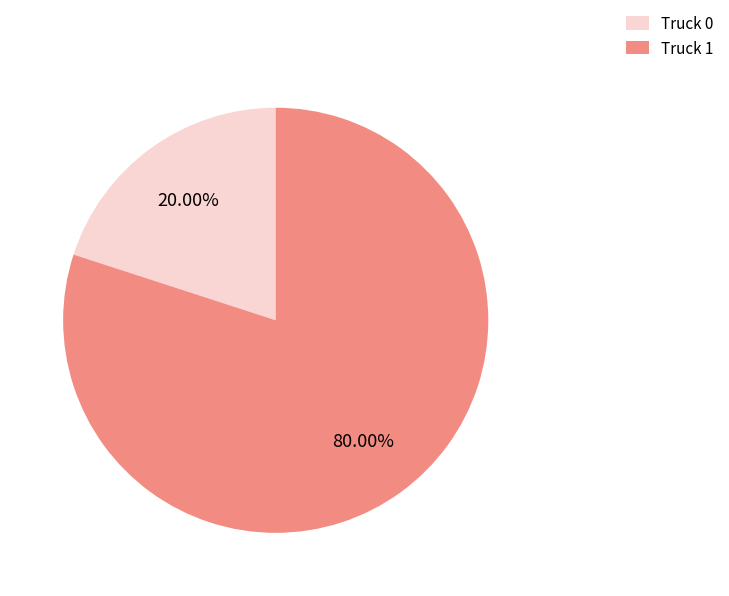

Is there a majority slice in this chart?

Yes